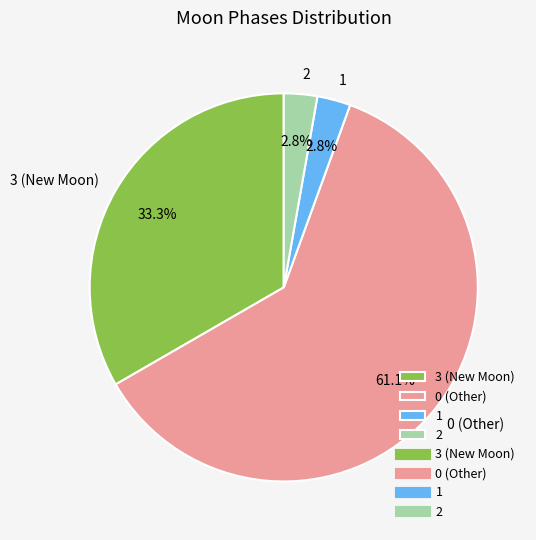

Which has a higher value, 3 (New Moon) or 0 (Other)?

0 (Other)